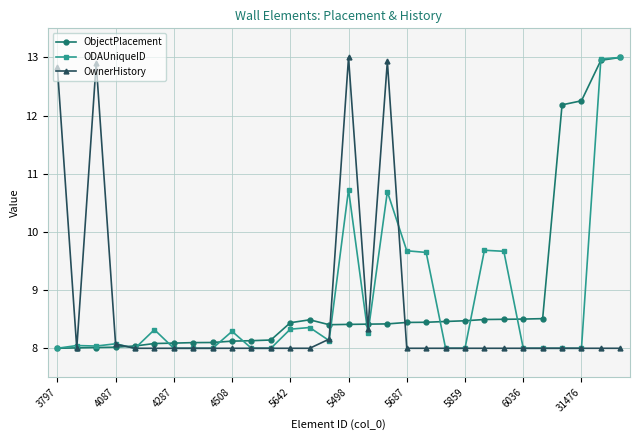

What is the value of the ODAUniqueID point at the 26th from the left?

8.0